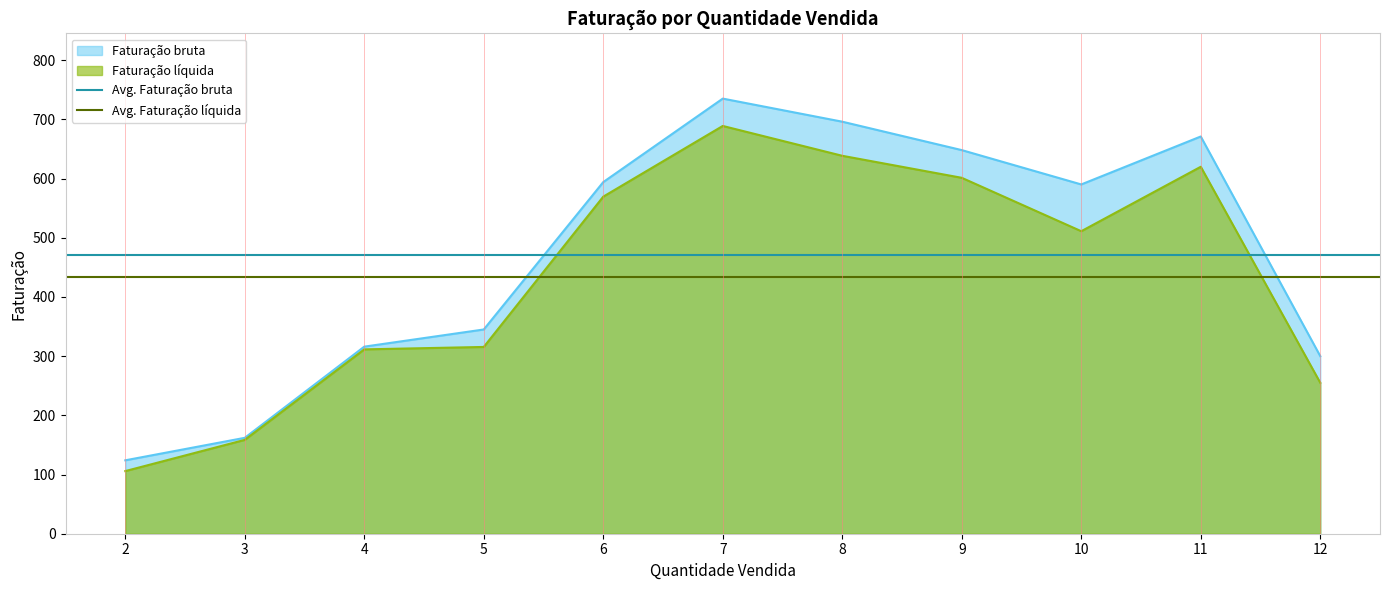

What is the highest value of the Faturação bruta series?

735.0